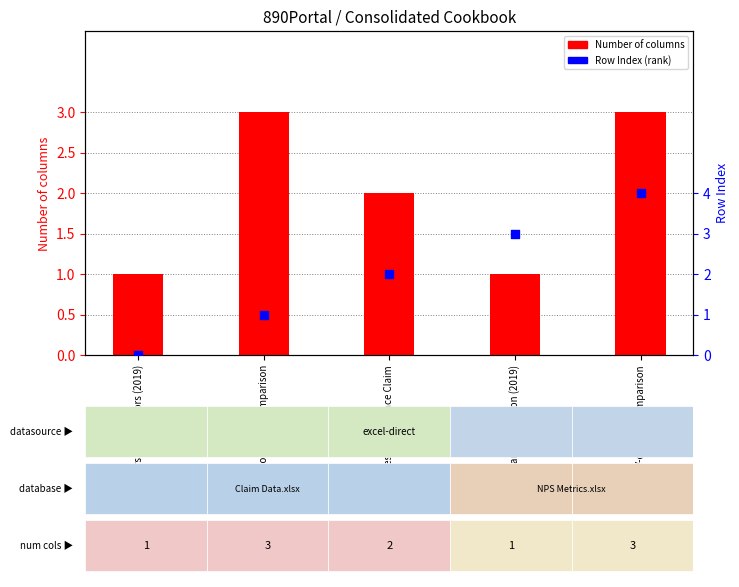

What are all the series names shown in the legend?

Number of columns, Row Index (rank)